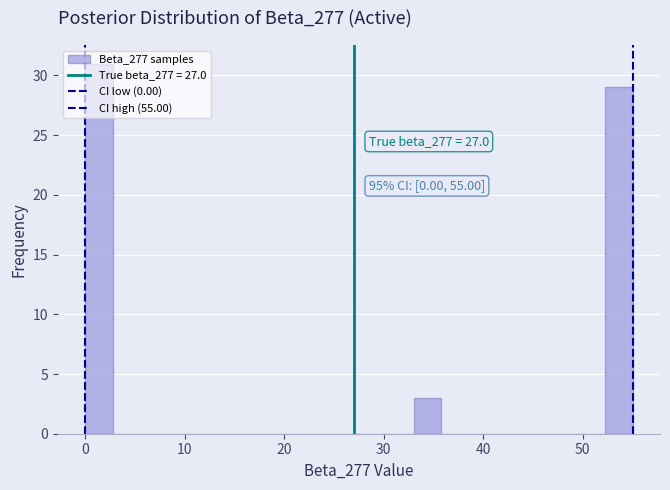

Read against the x-axis, roughly where is the centre of the tallest bar?

1